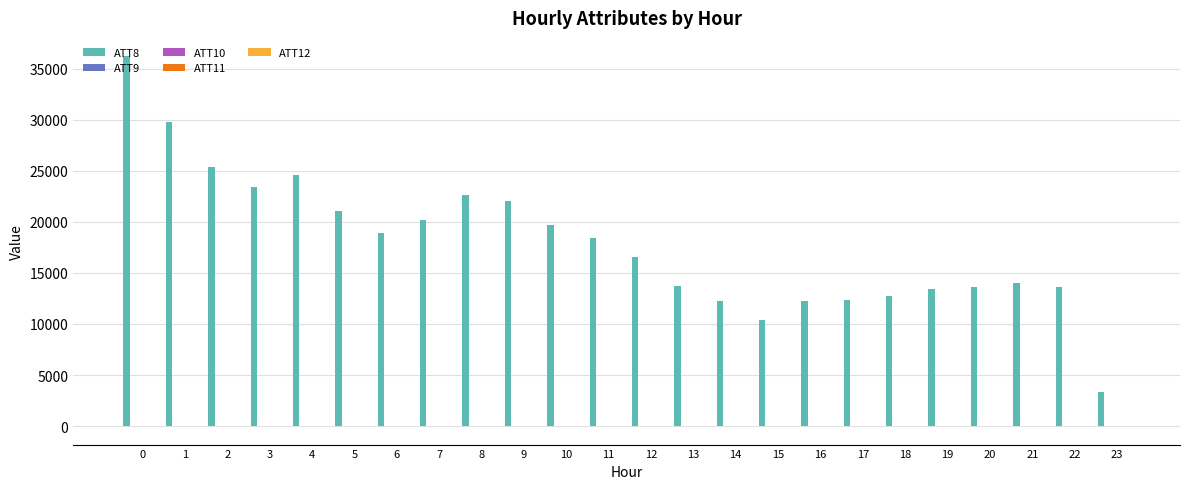

Which series has the largest total across all categories?

ATT8